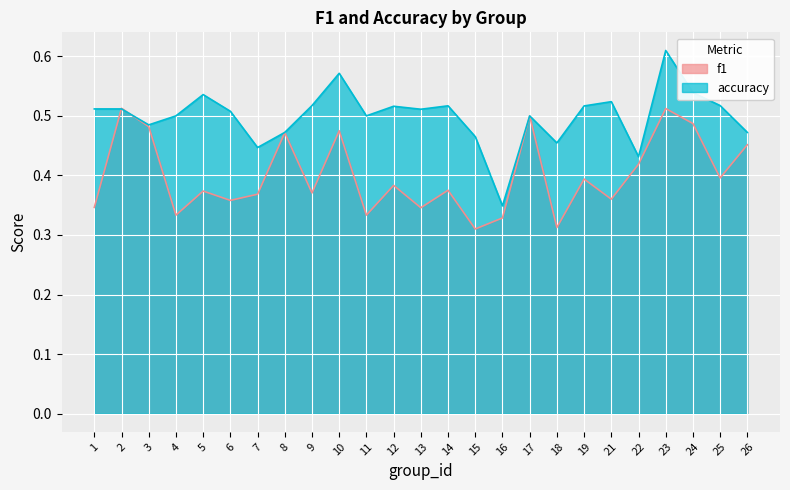

Rank the categories by f1 value from lowest to highest.

15, 18, 16, 4, 11, 13, 1, 6, 21, 7, 9, 5, 14, 12, 19, 25, 22, 26, 8, 10, 3, 24, 17, 23, 2